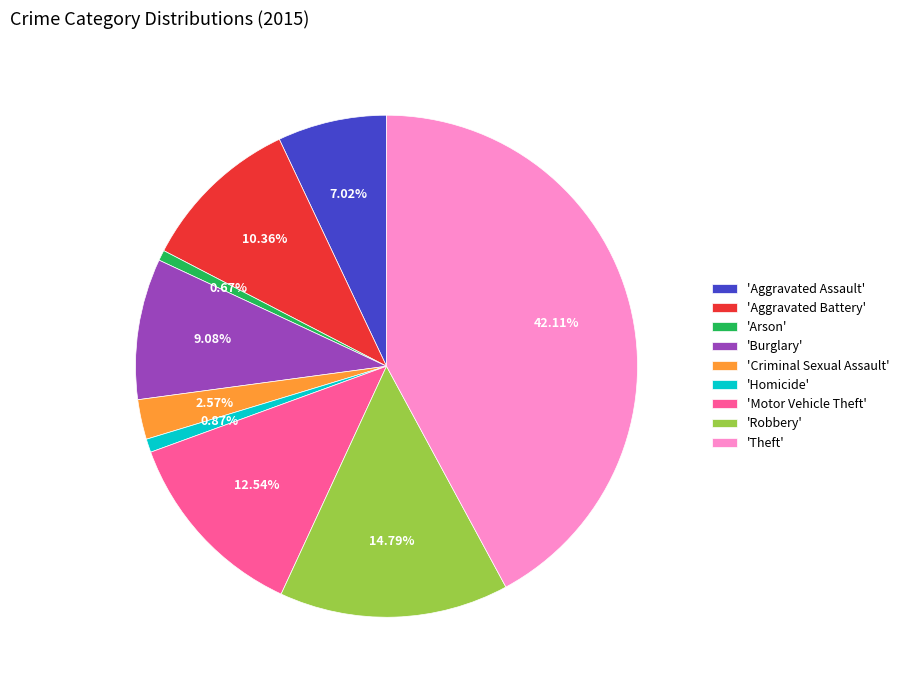

How many segments does this pie chart have?

9